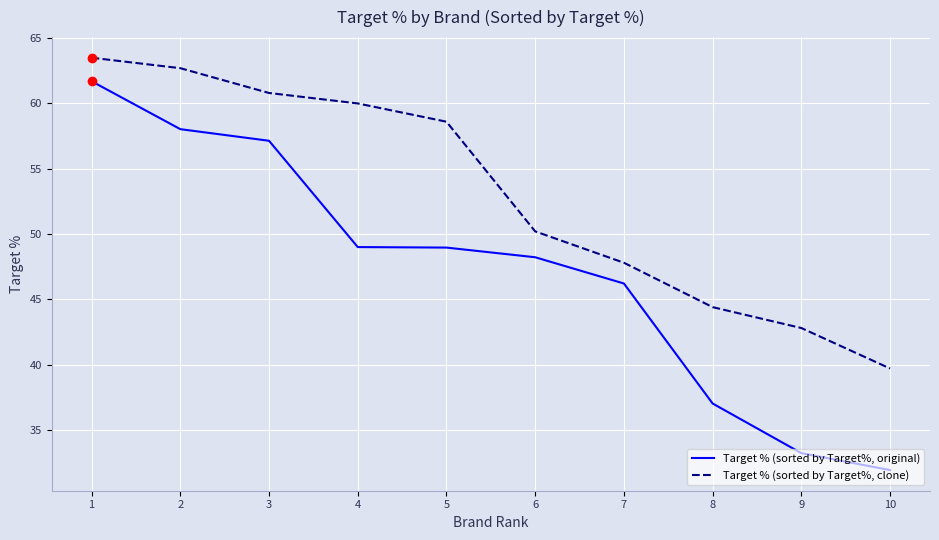

Is the value of Target % (sorted by Target%, clone) at 3 greater than the value of Target % (sorted by Target%, original) at 2?

Yes